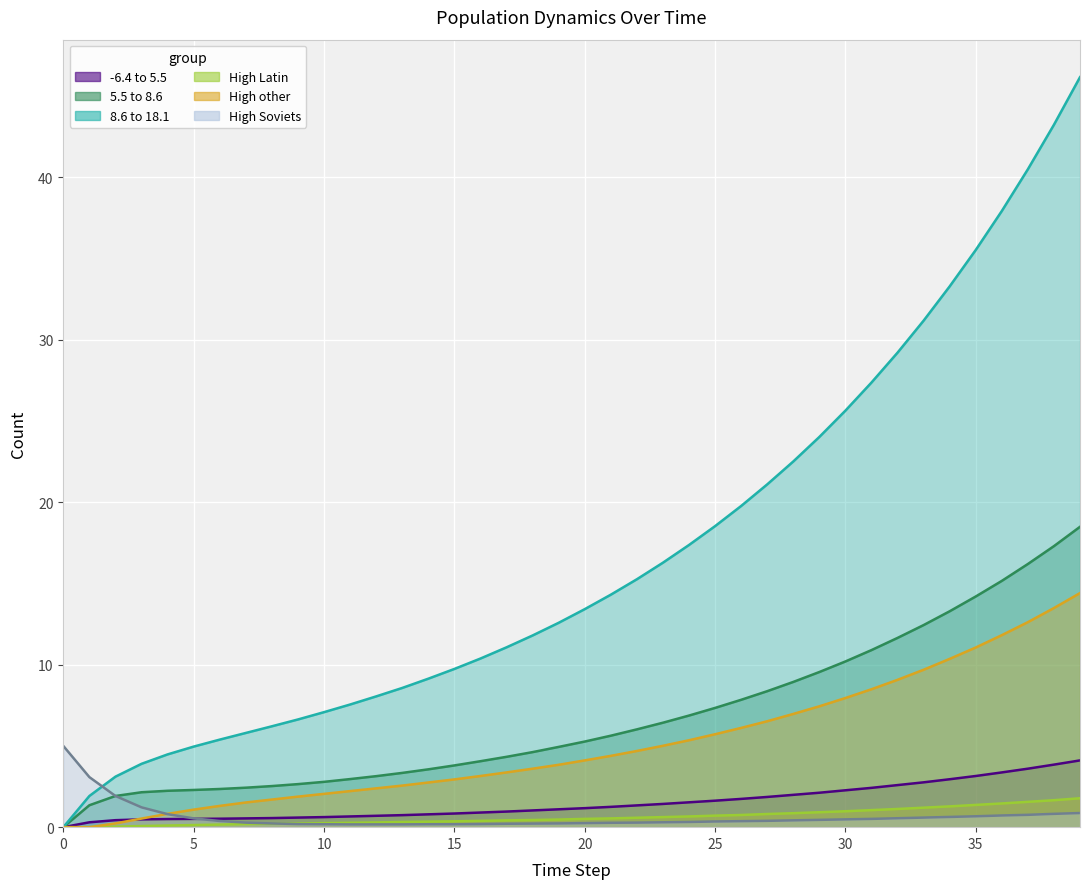

Is it true that col_4_line equals 1.0 at 30?

True